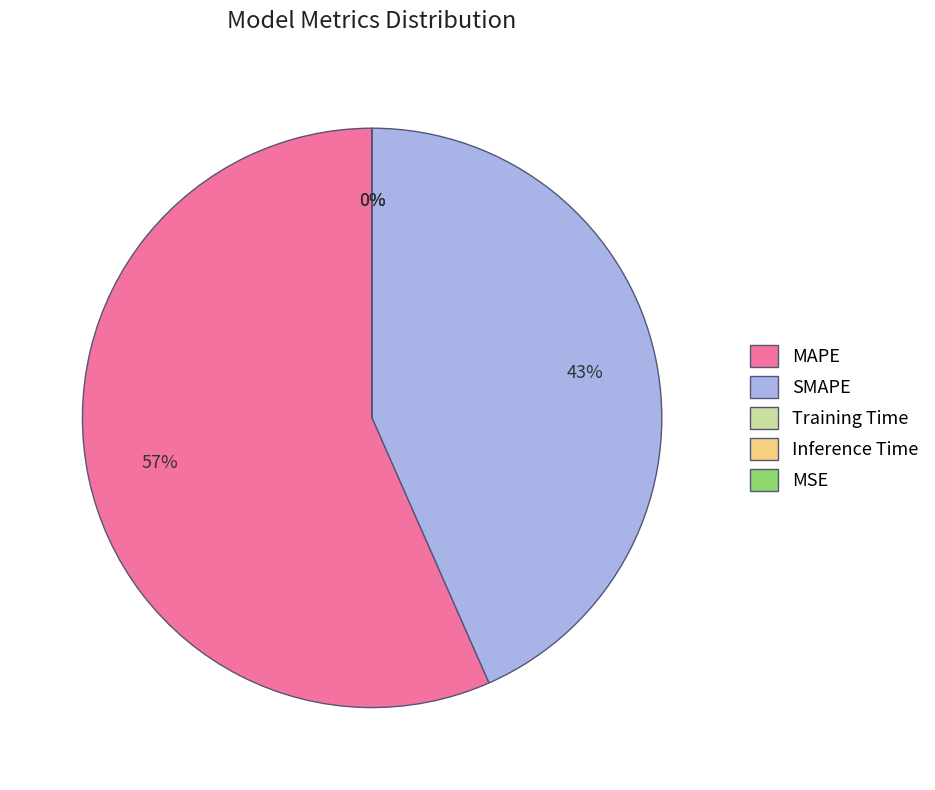

To the nearest percent, what is the difference between the largest and smallest slice percentages?

57%